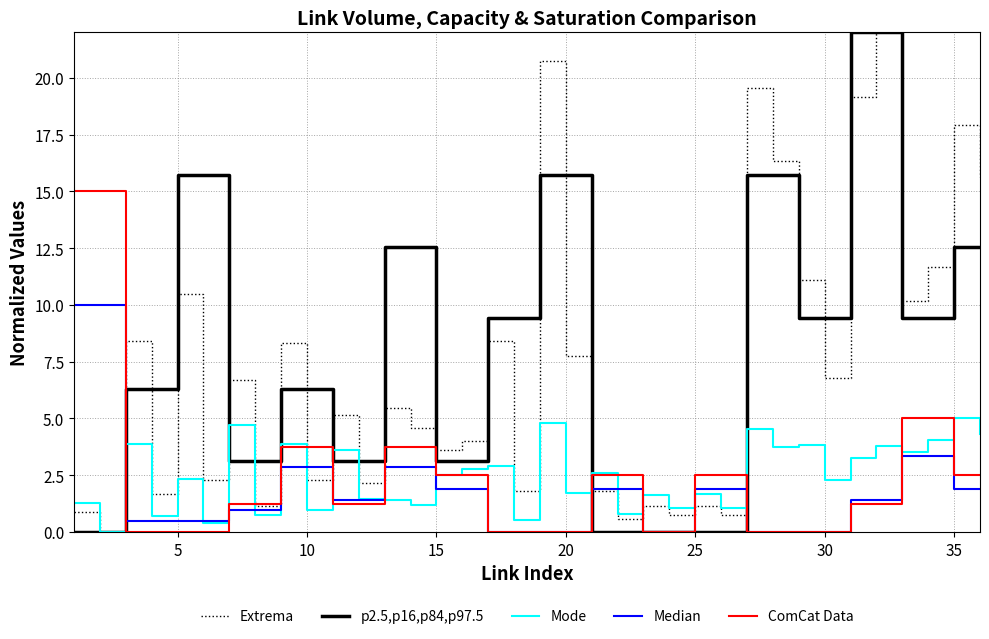

What are all the series names shown in the legend?

Extrema, p2.5,p16,p84,p97.5, Mode, Median, ComCat Data